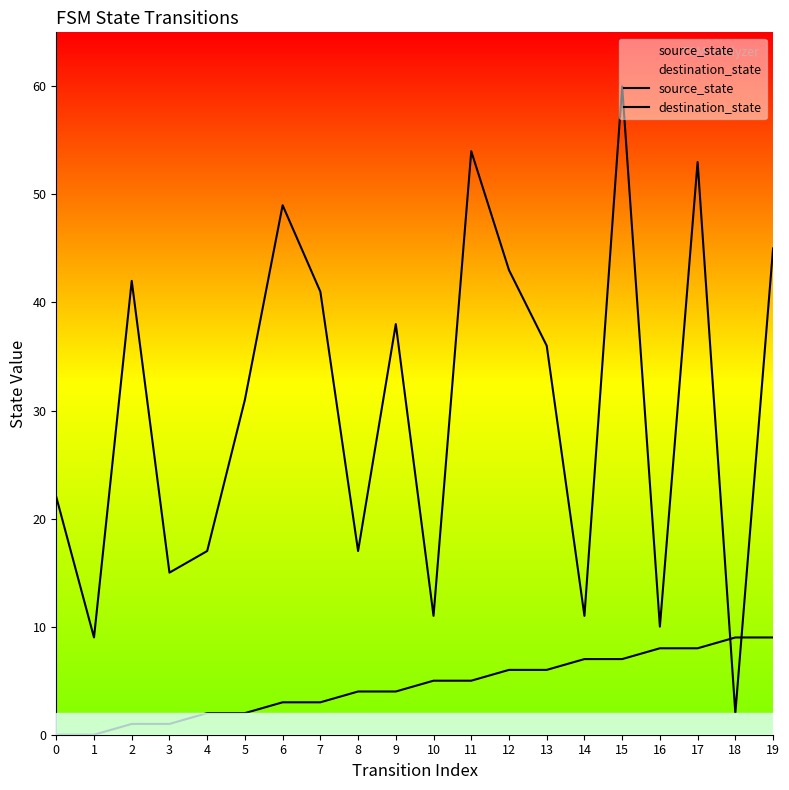

Count the number of categories in the chart.

20